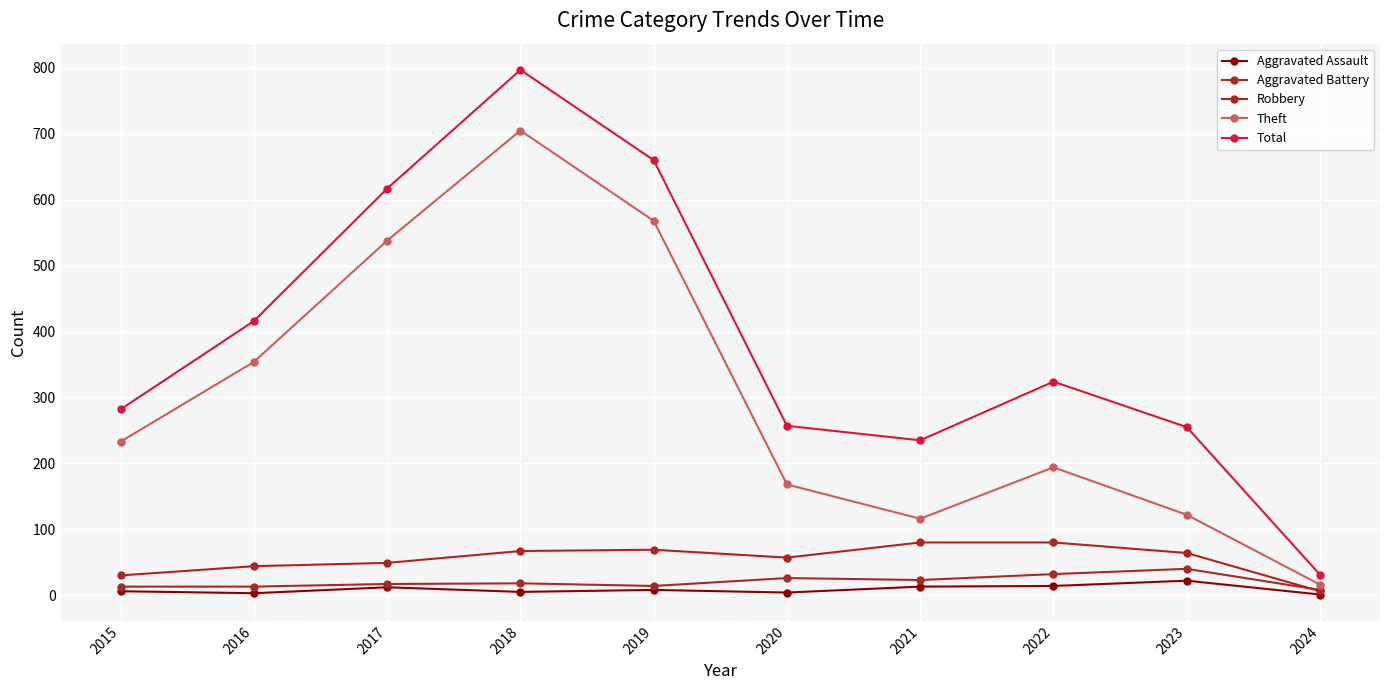

Between 2020 and 2019, which is larger?

2019